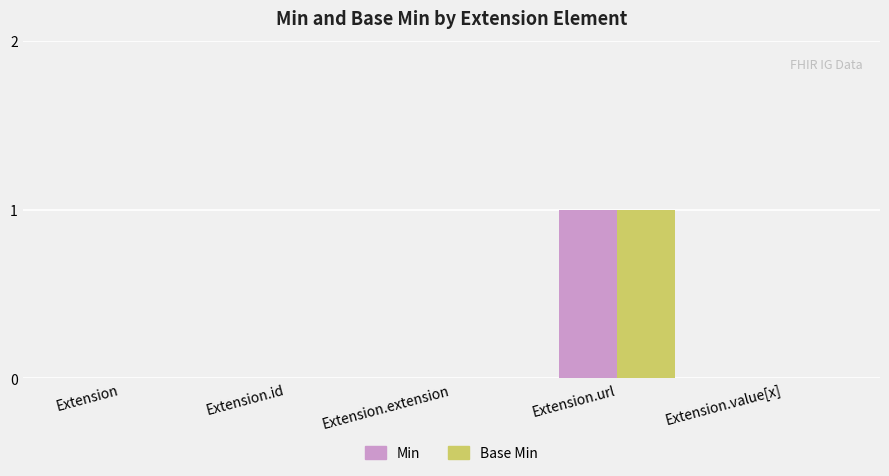

At which category is the sum across all series the highest?

Extension.url